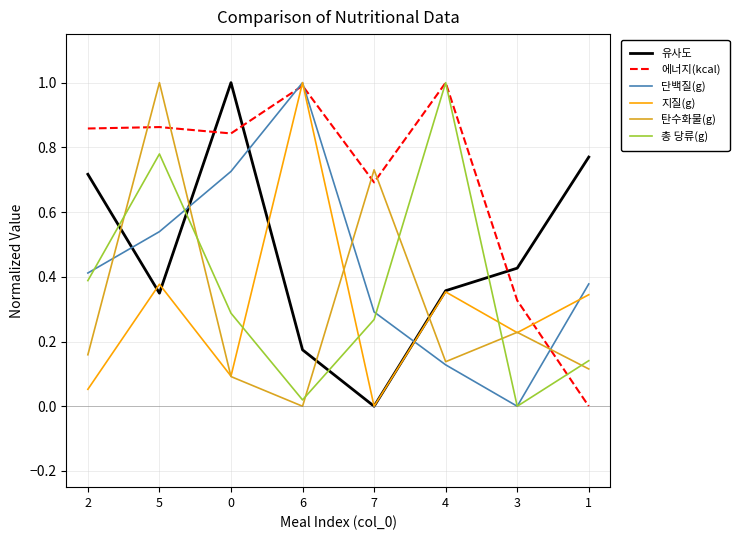

True or false: 에너지(kcal) and 유사도 intersect in this chart.

True